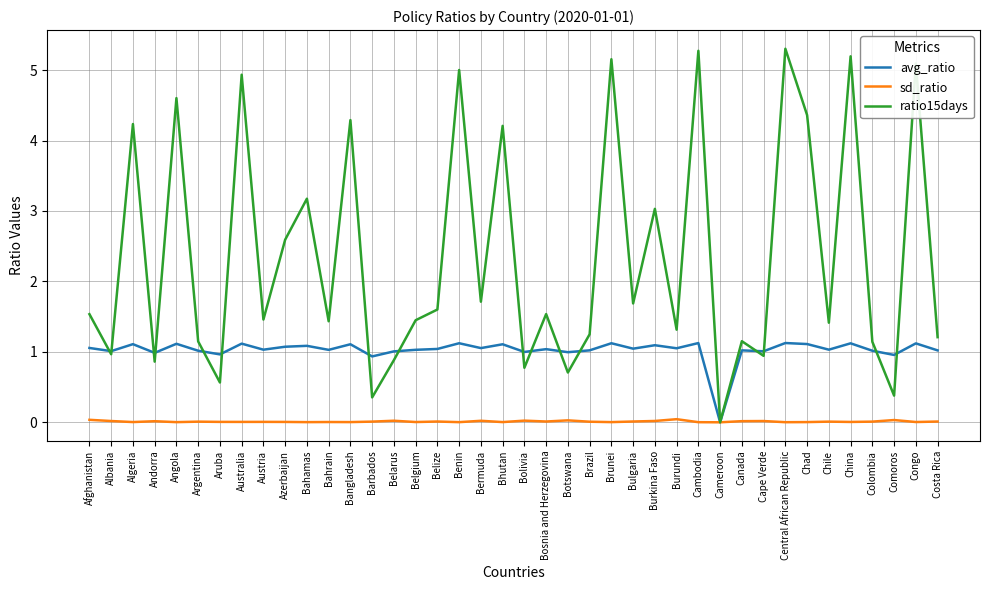

What is the sum of all avg_ratio values?

41.0